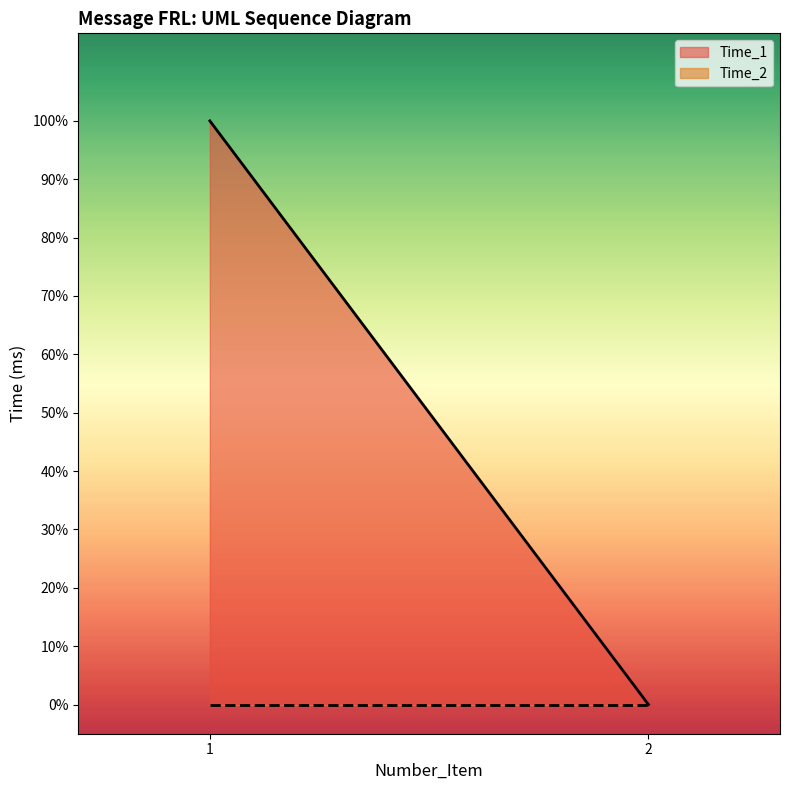

True or false: Time_1 has a value of 0 at 2.

True